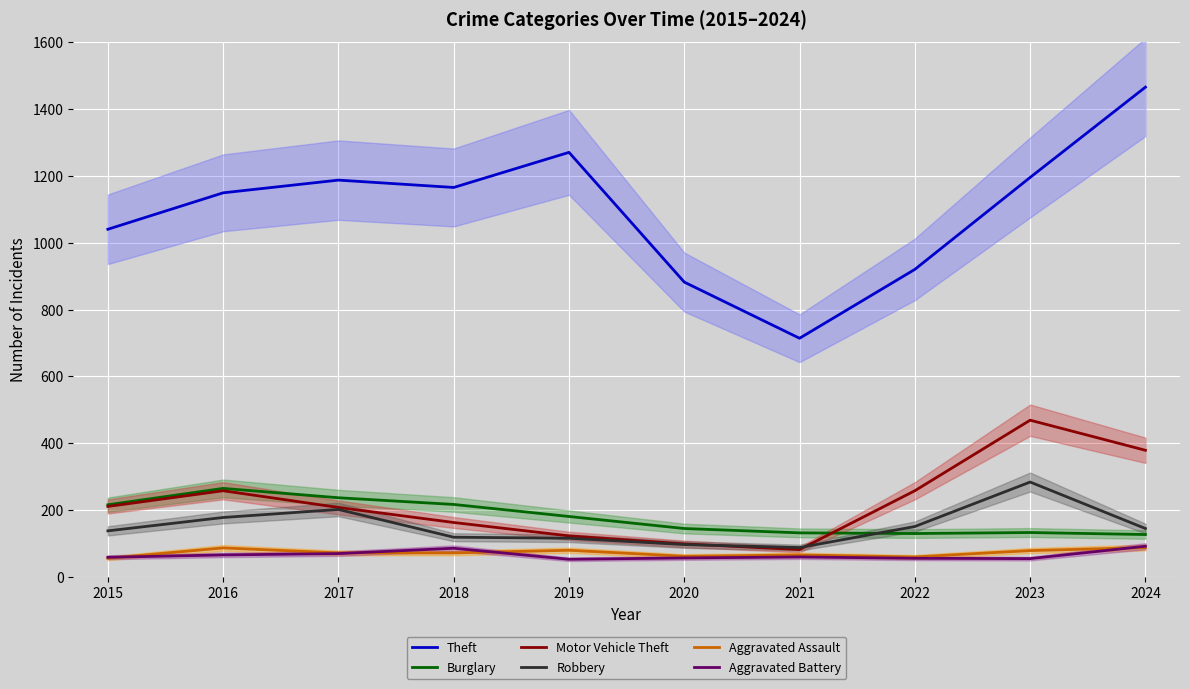

What is the lowest value of the Theft series?

714